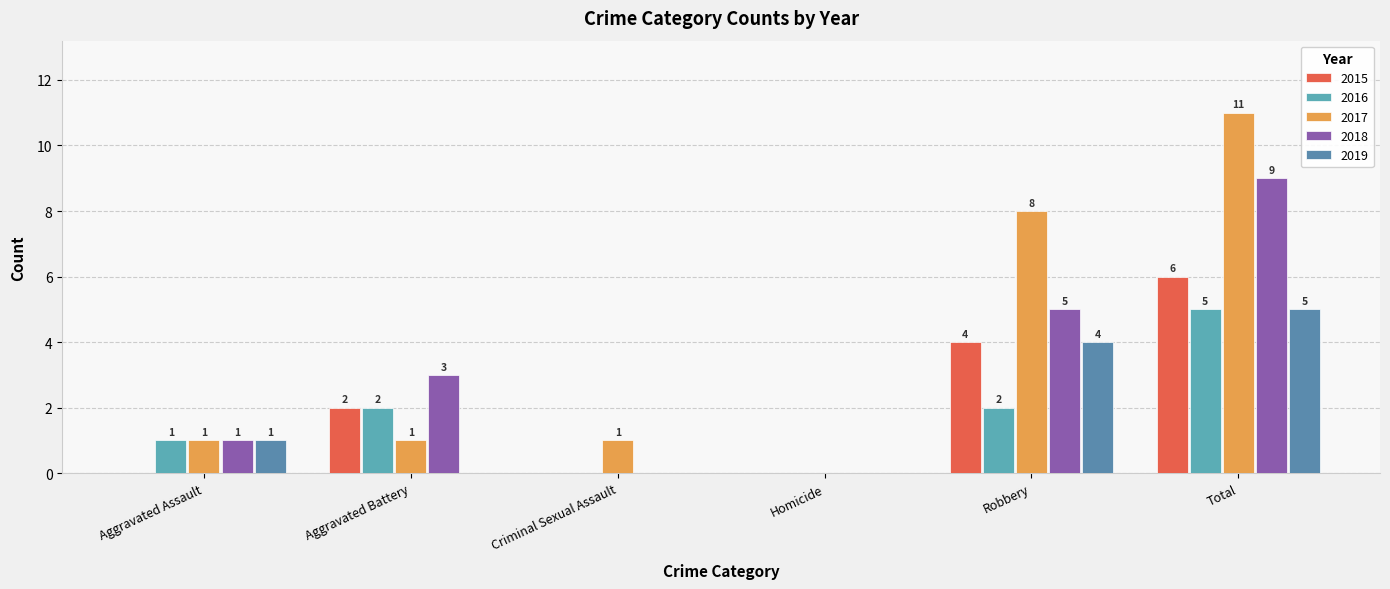

What are all the series names shown in the legend?

2015, 2016, 2017, 2018, 2019